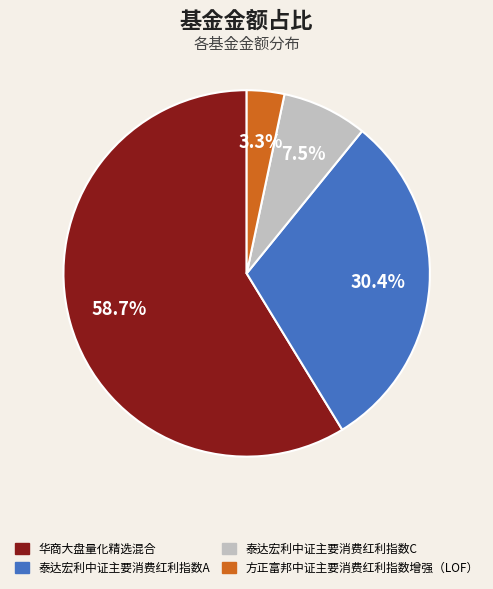

Between 方正富邦中证主要消费红利指数增强（LOF） and 泰达宏利中证主要消费红利指数A, which is larger?

泰达宏利中证主要消费红利指数A